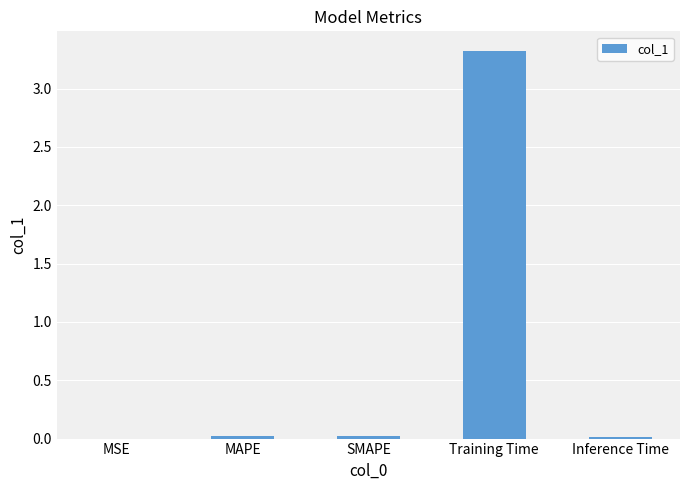

What is the difference between the values at Training Time and MSE?

3.3